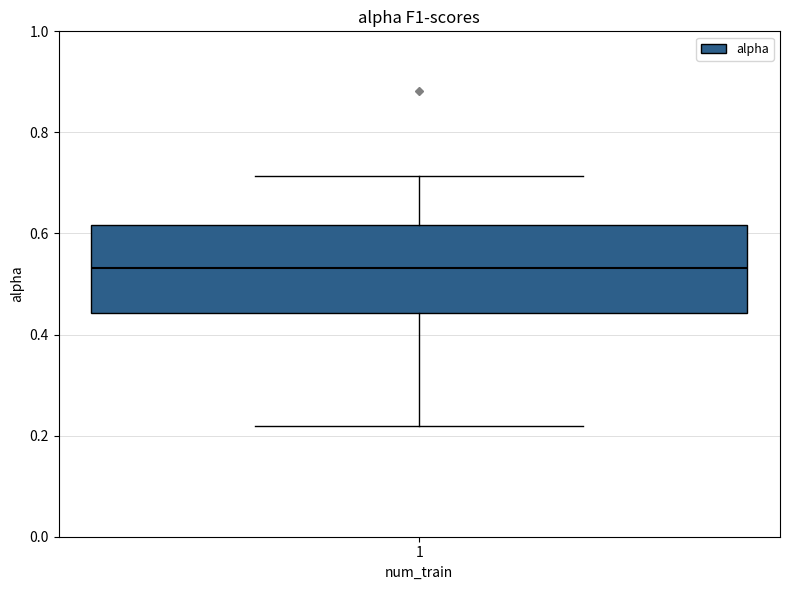

Transcribe this box plot: give where the median line is, the range the box spans, and where the two whiskers end, as read against the y-axis. The values are not printed on the chart, so give them approximately, as read against the axis.

median 0.54, box 0.44 to 0.62, whiskers 0.22 to 0.72